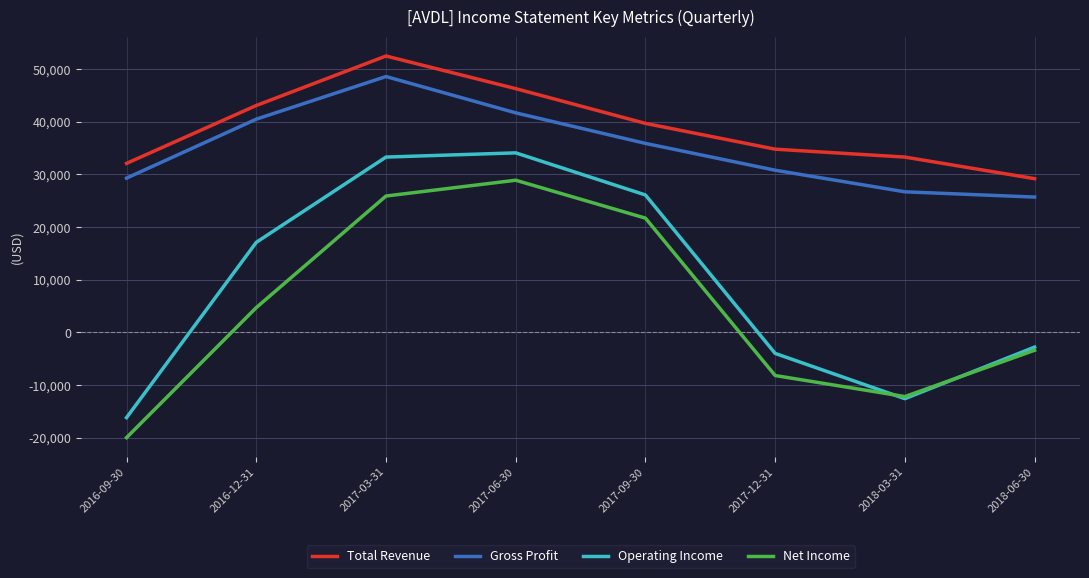

True or false: Total Revenue and Net Income intersect in this chart.

False